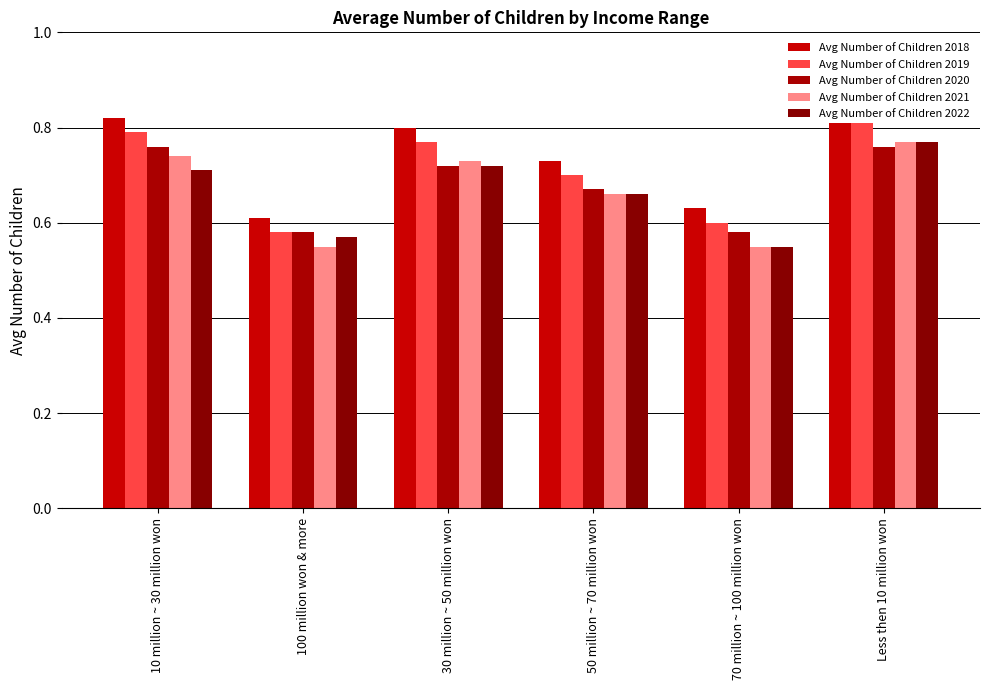

Which category has the lowest value in the Avg Number of Children 2020 series?

100 million won & more